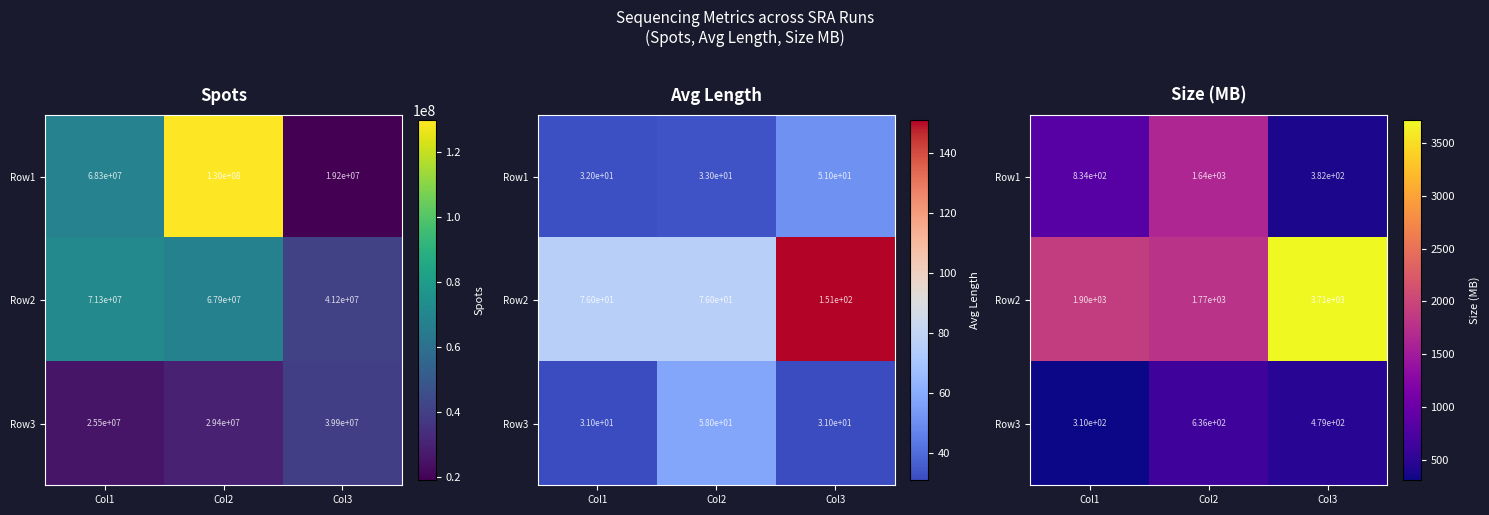

Which series has the widest spread of values?

Row2